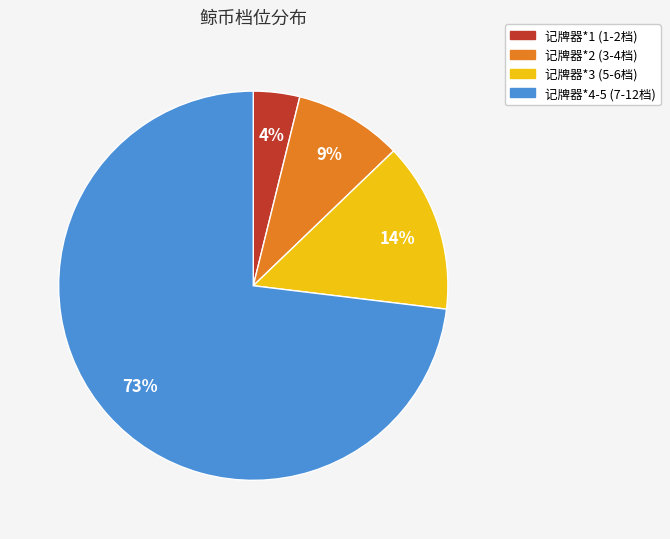

To the nearest percent, what percentage of the pie is 记牌器*3 (5-6档)?

14%